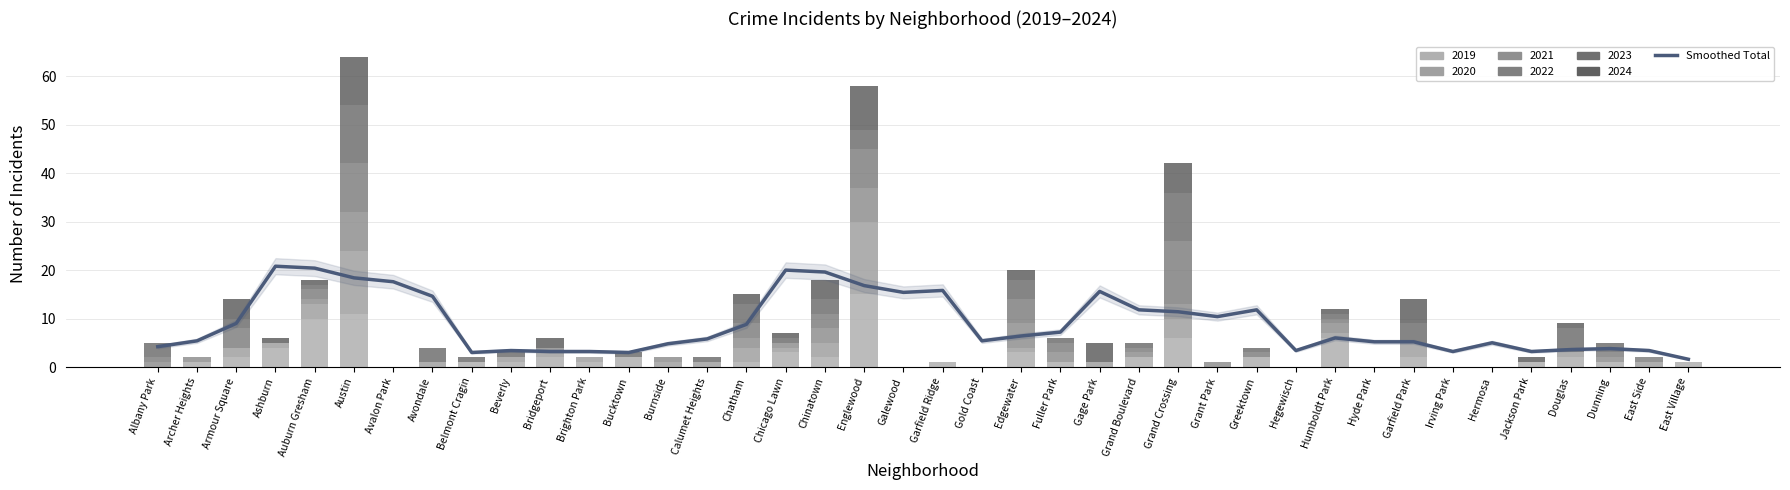

What is the maximum value shown in the chart?

20.8